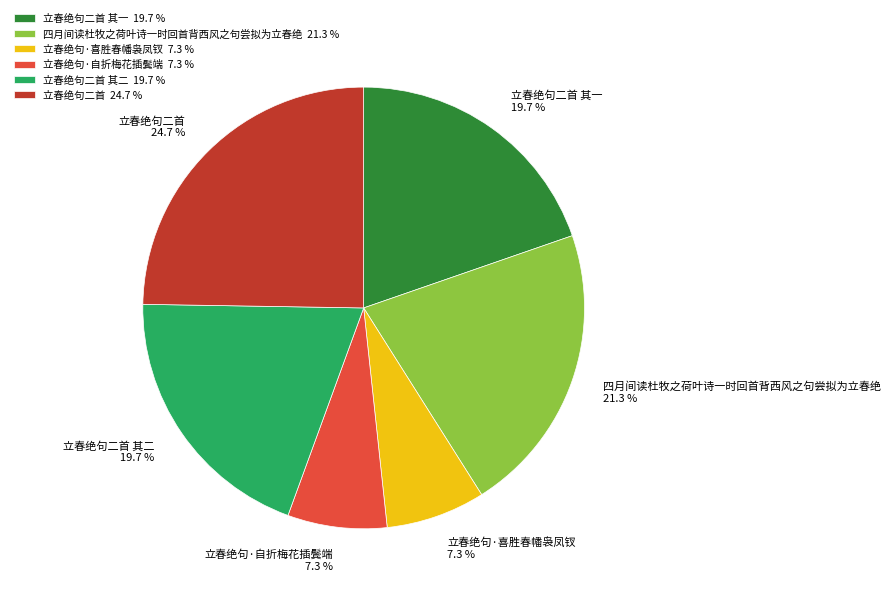

Does 立春绝句·自折梅花插鬓端 account for over 50% of the chart?

No